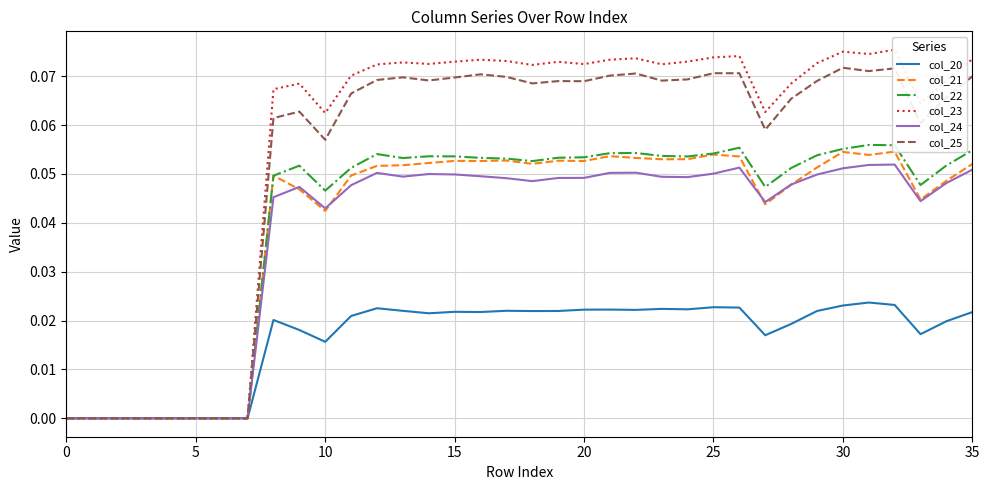

What is the greatest value displayed?

0.1